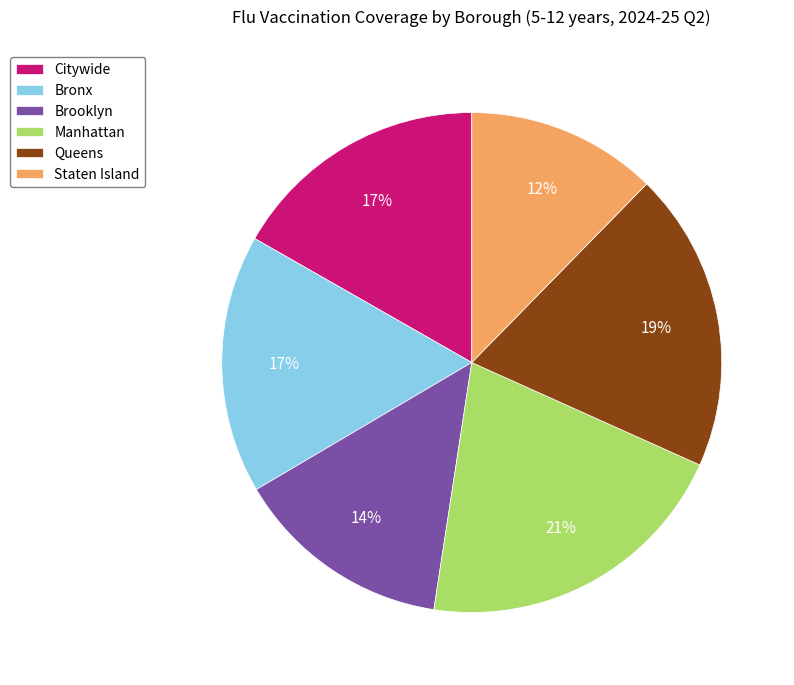

What percentage is the Manhattan slice, to the nearest percent?

21%